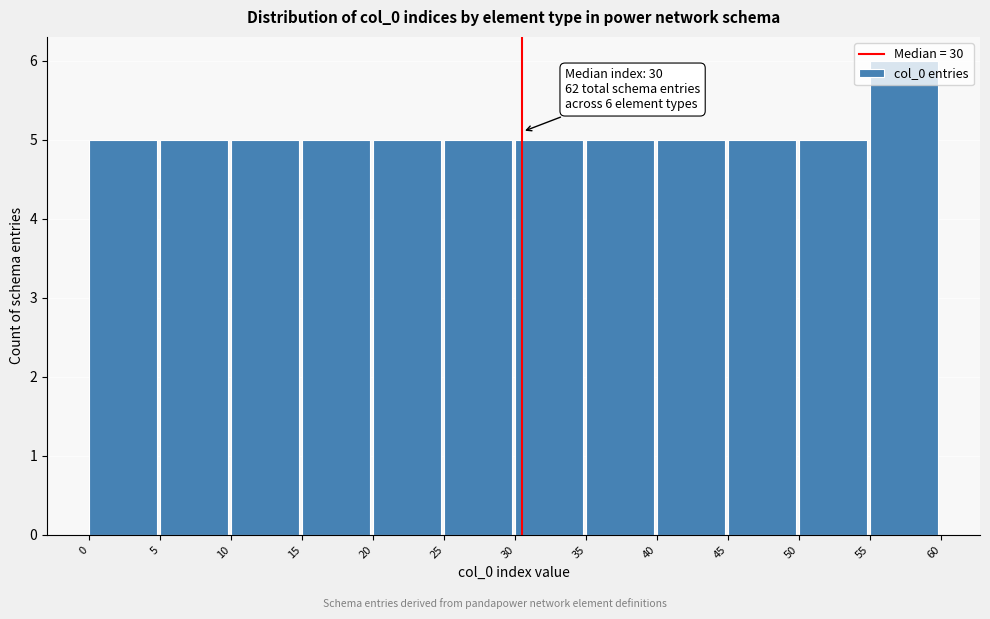

Which range on the x-axis has the tallest bar?

55 to 60